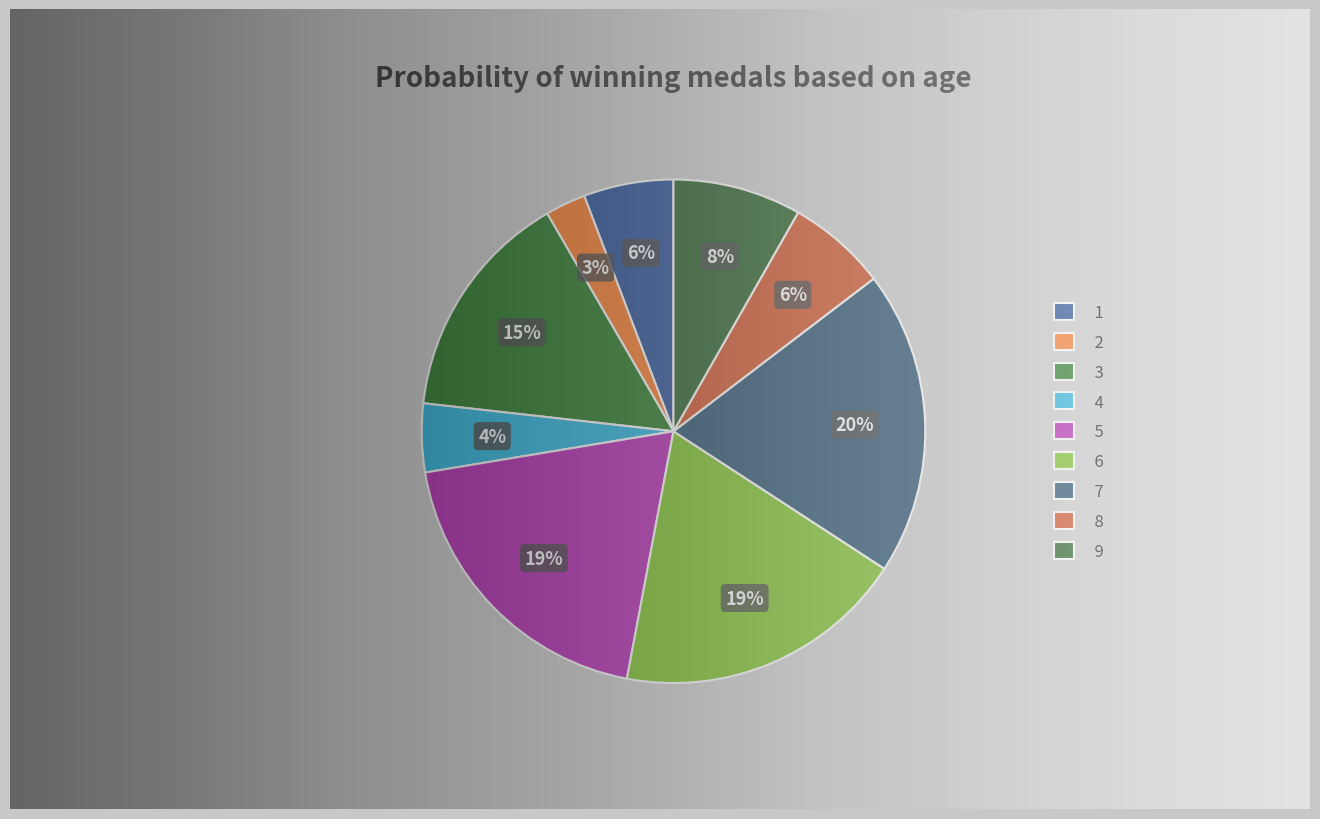

To the nearest percent, what percentage of the pie is 1?

6%